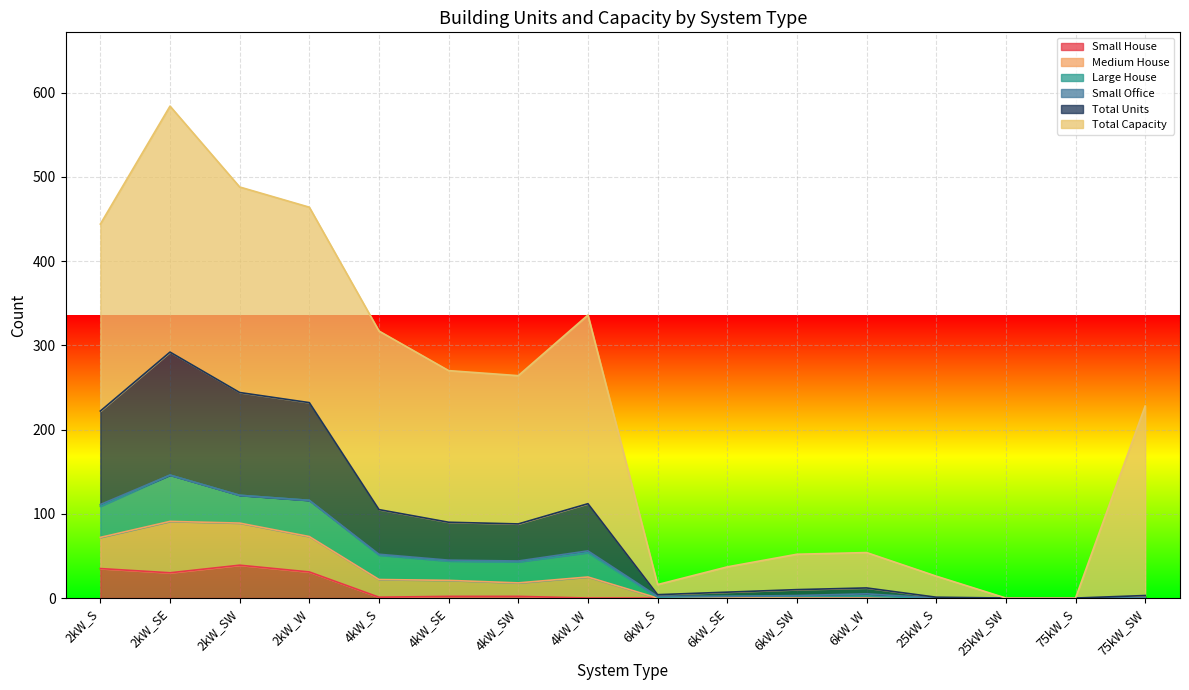

How many categories are shown in the chart?

16